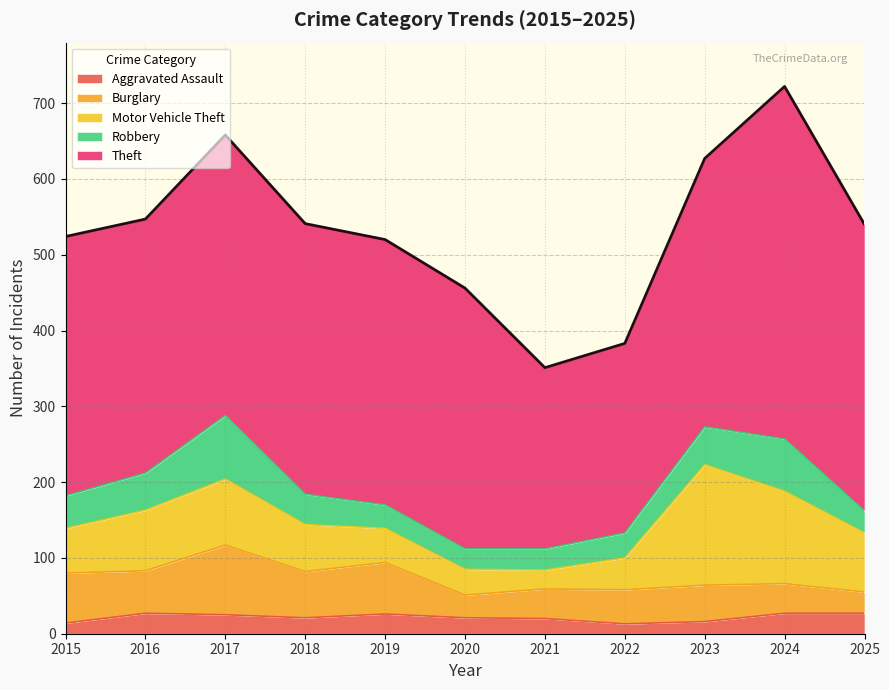

What is the maximum value shown in the chart?

465